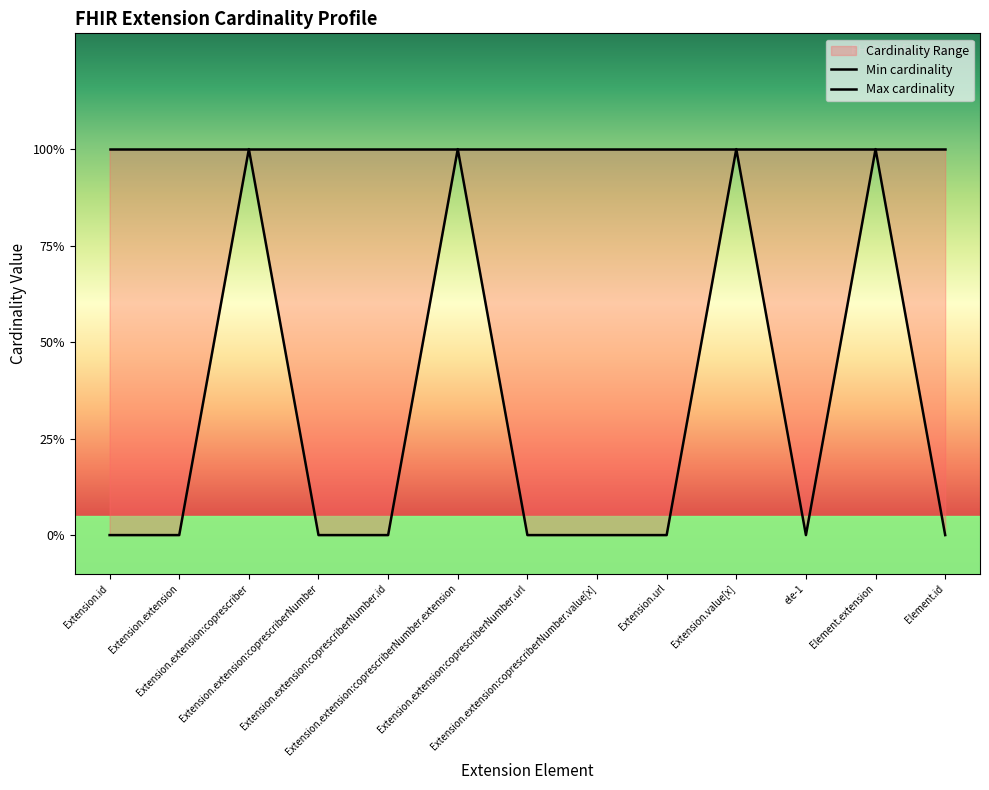

Reading left to right, list all the values displayed in this chart.

0	0	1	0	0	1	0	0	0	1	0	1	0